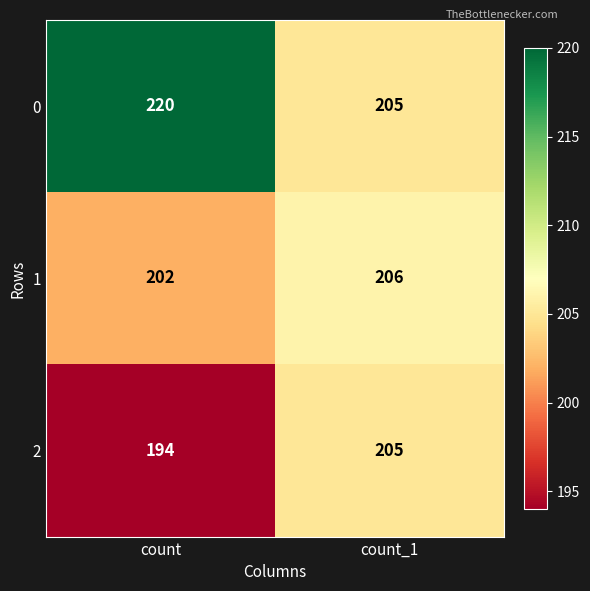

What is the difference between the maximum and minimum values in the 0 series?

15